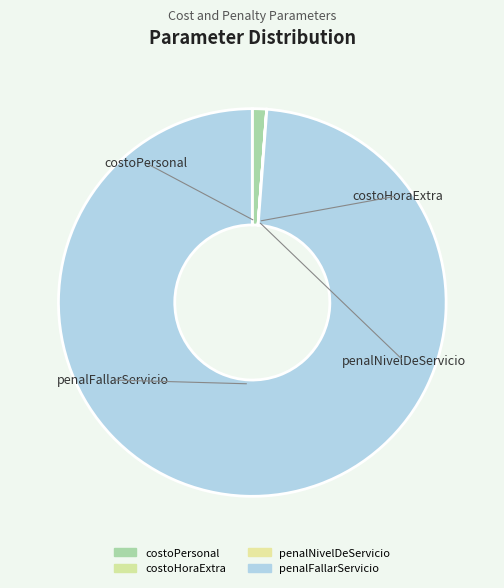

To the nearest percent, what is the average slice percentage?

25%